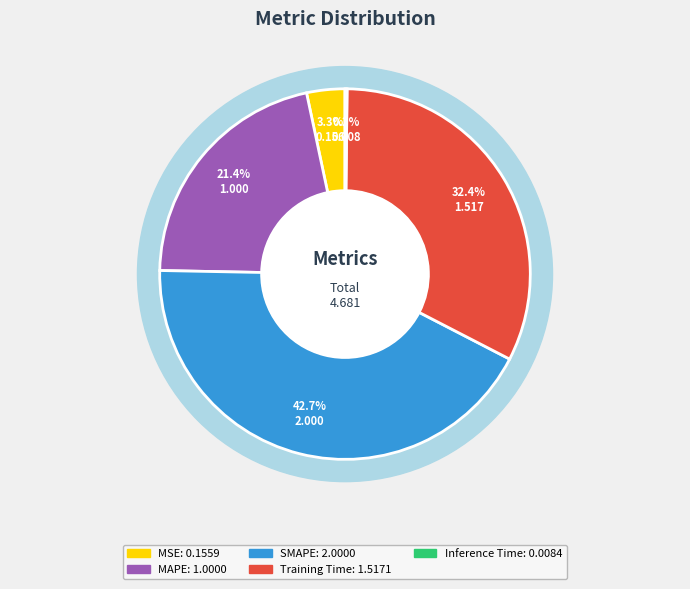

Is it true that MSE is 3% of the pie?

True